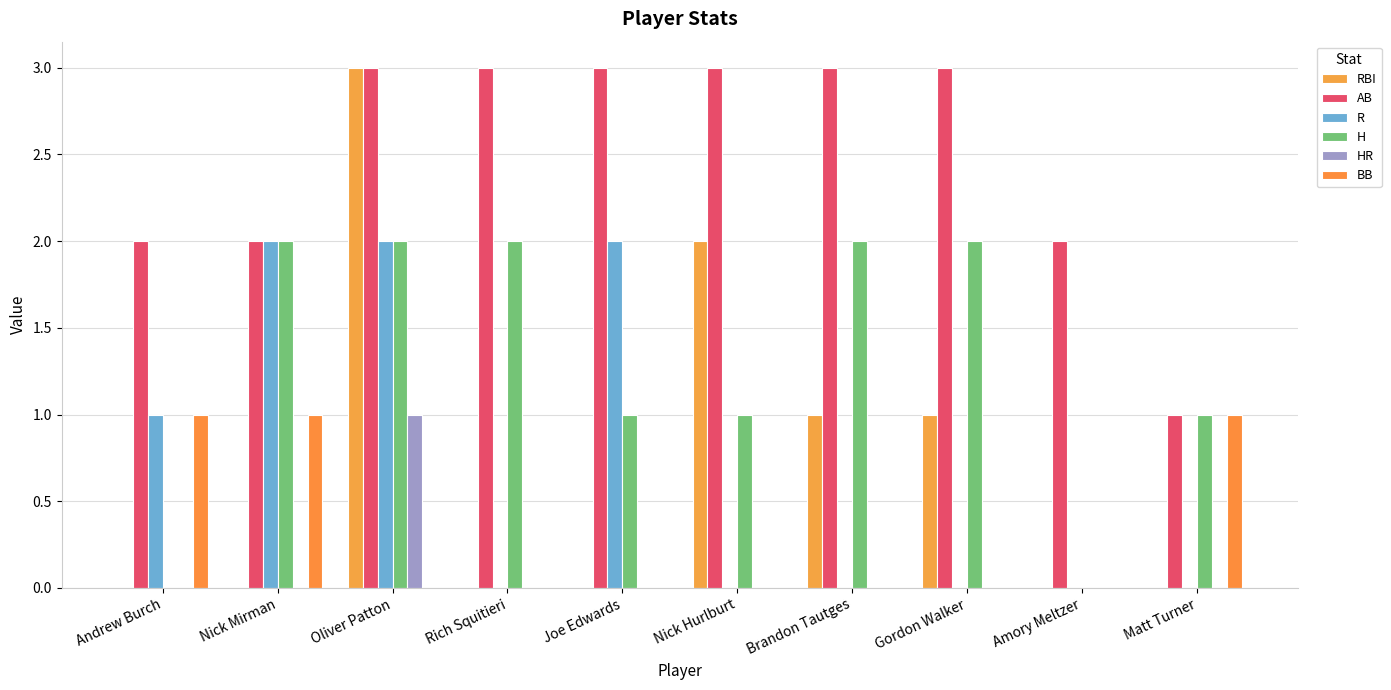

How many distinct data groups are displayed?

6